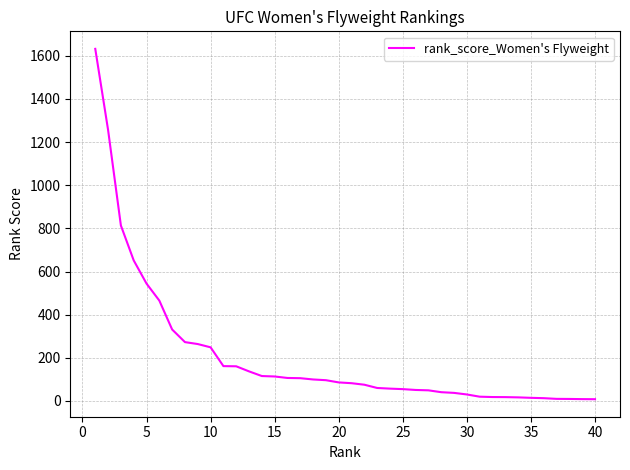

What is the maximum value shown in the chart?

1632.1